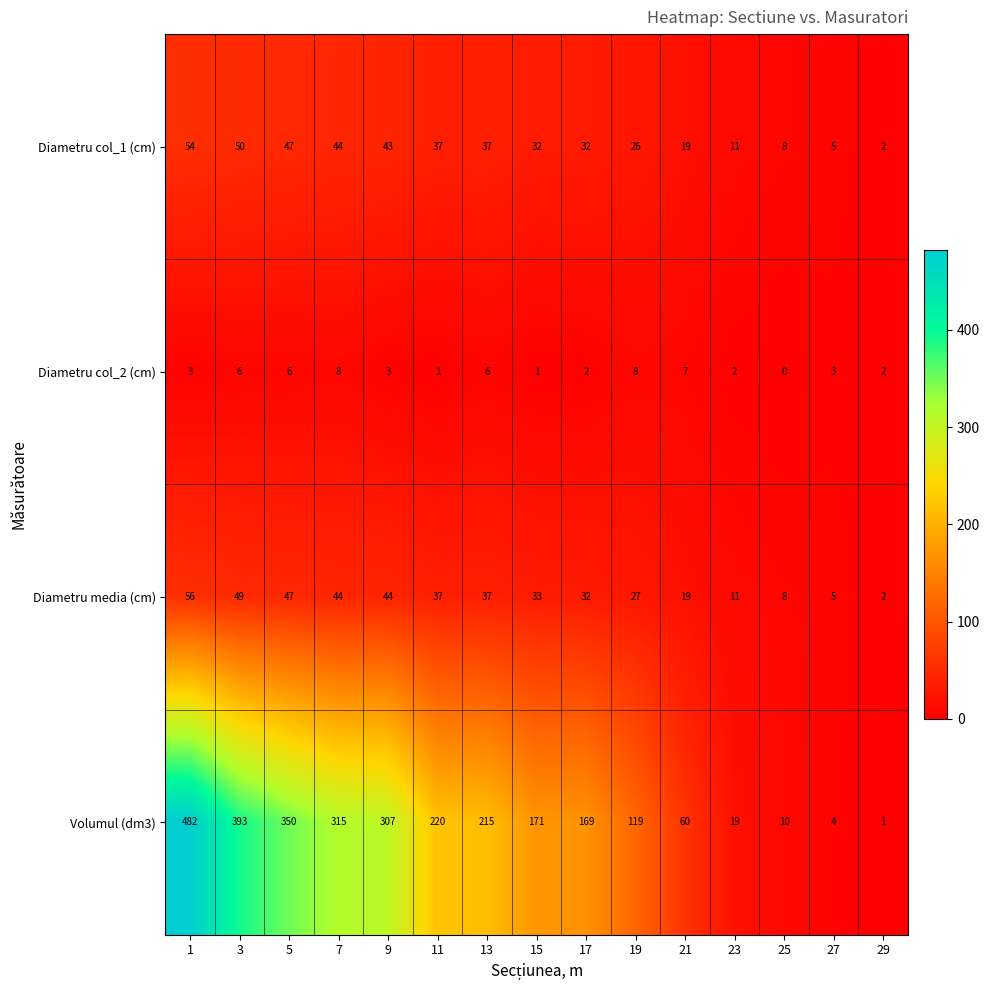

How many categories are shown in the chart?

15